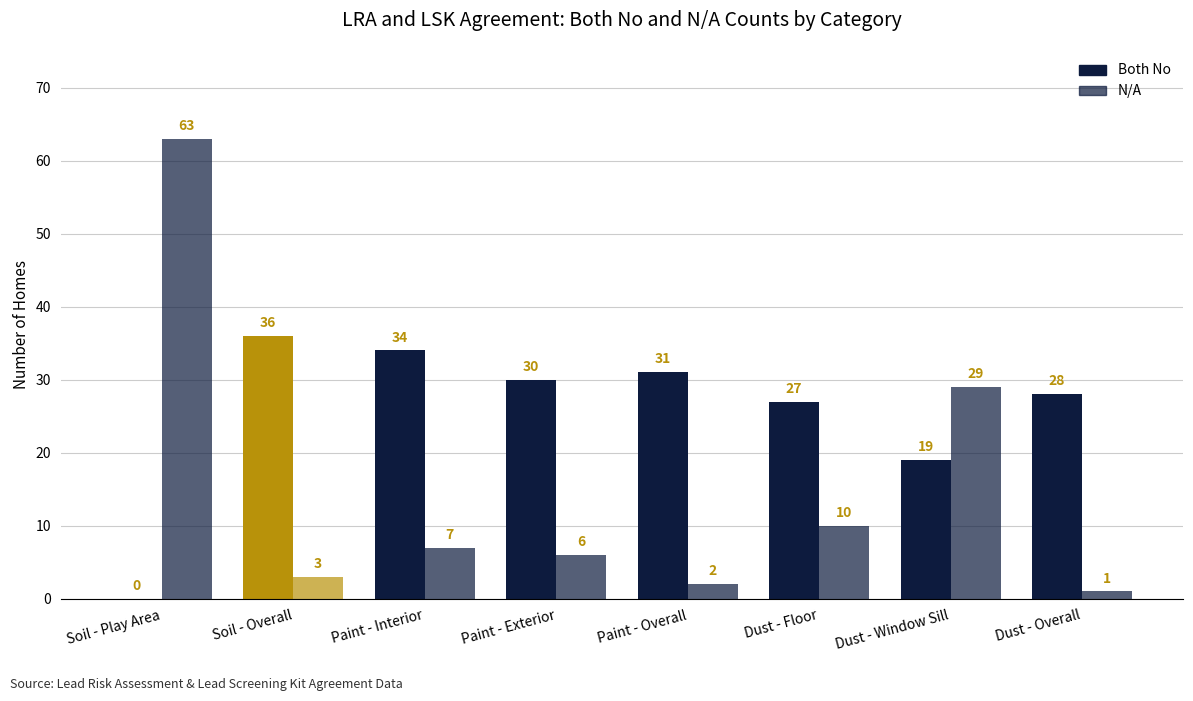

Where does the N/A series first go above 7?

Soil - Play Area